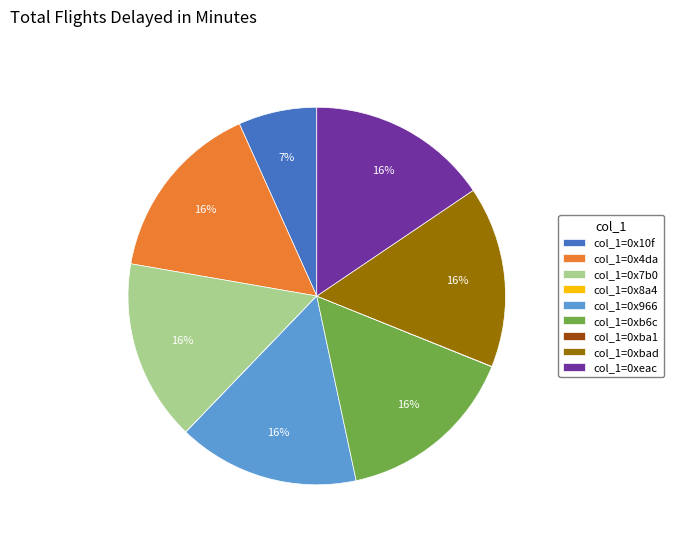

To the nearest percent, what portion does col_1=0x966 represent?

16%